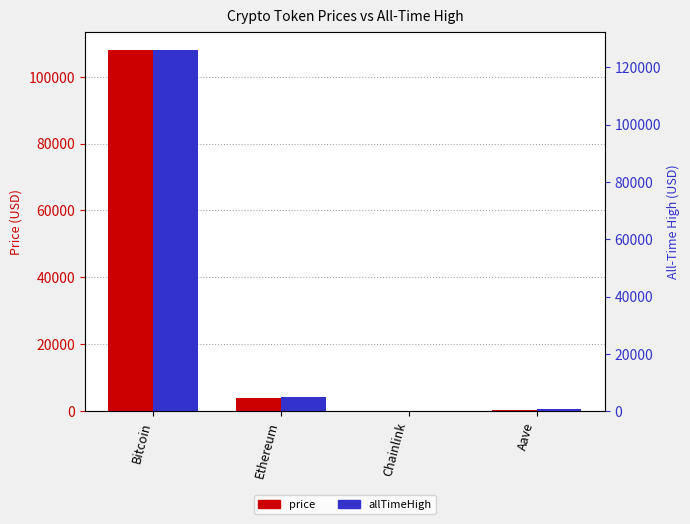

What is the label of the 2nd bar from the right?

Chainlink